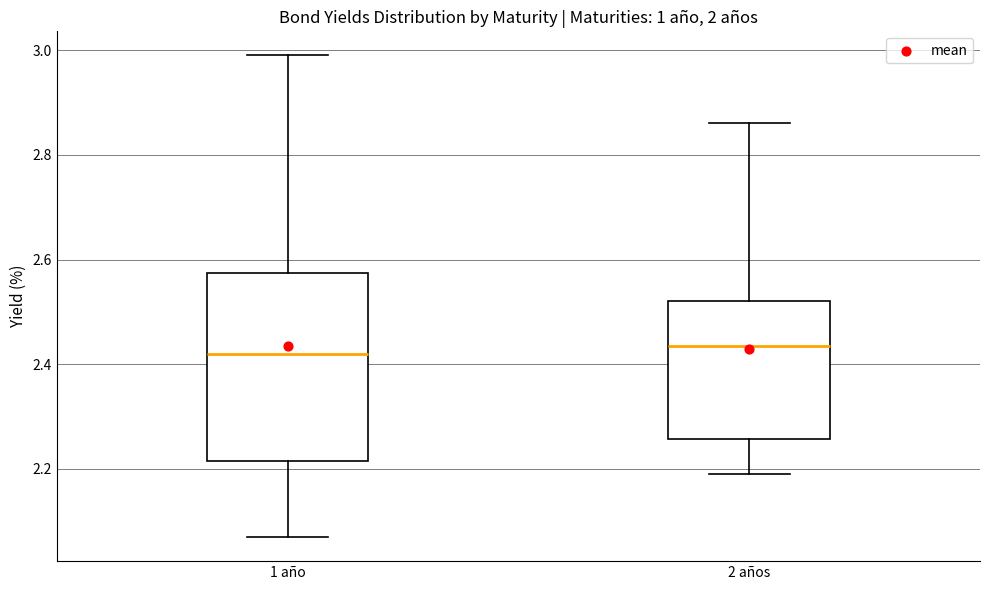

Reading left to right, transcribe this box plot: for each box, give where its median line is, the range the box spans, and where its two whiskers end, as read against the y-axis. The values are not printed on the chart, so give them approximately, as read against the axis.

1 año: median 2.42, box 2.22 to 2.58, whiskers 2.08 to 3.00
2 años: median 2.44, box 2.26 to 2.52, whiskers 2.20 to 2.86